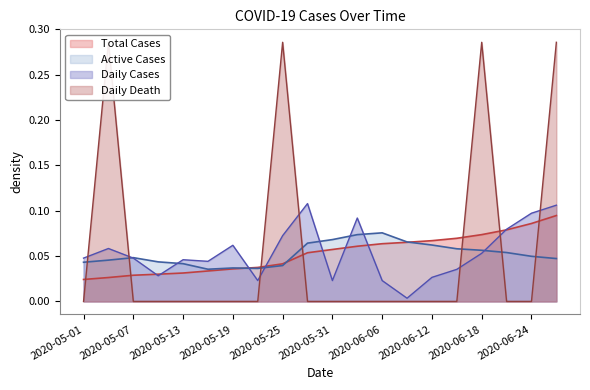

What is the sum of the Daily Cases values at 2020-06-03 and 2020-05-22?

0.1